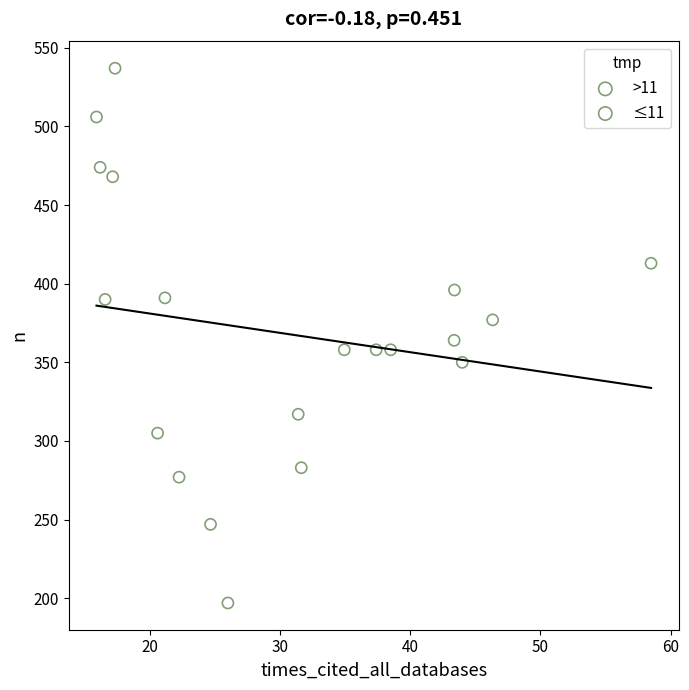

What are all the series names shown in the legend?

>11, ≤11